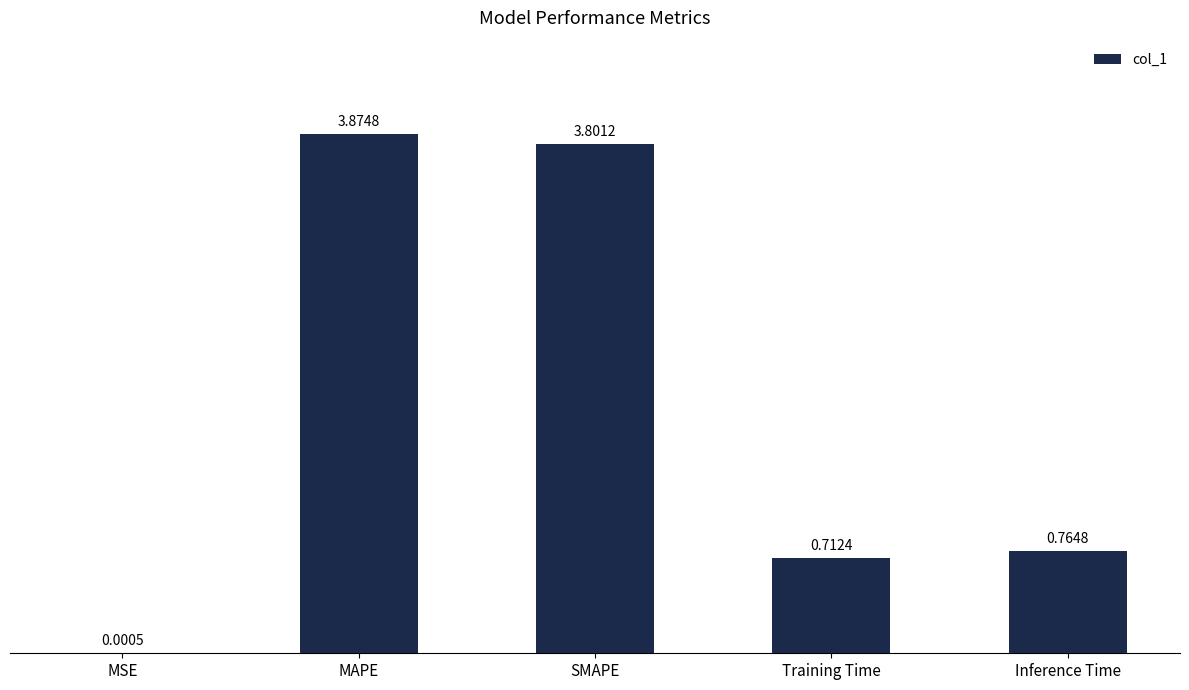

Where is the data nearest to the value 1?

Inference Time